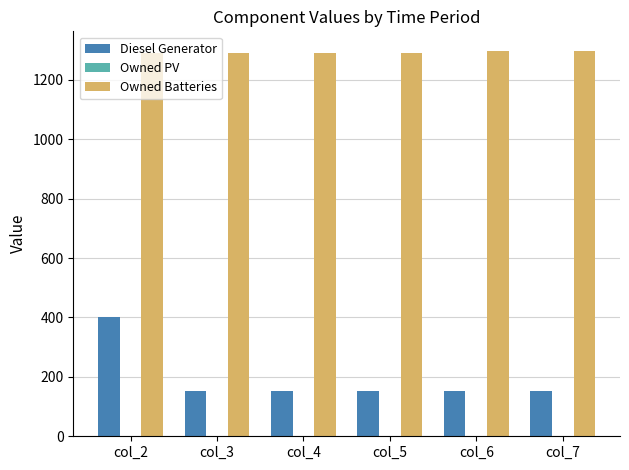

What is the greatest value displayed?

1298